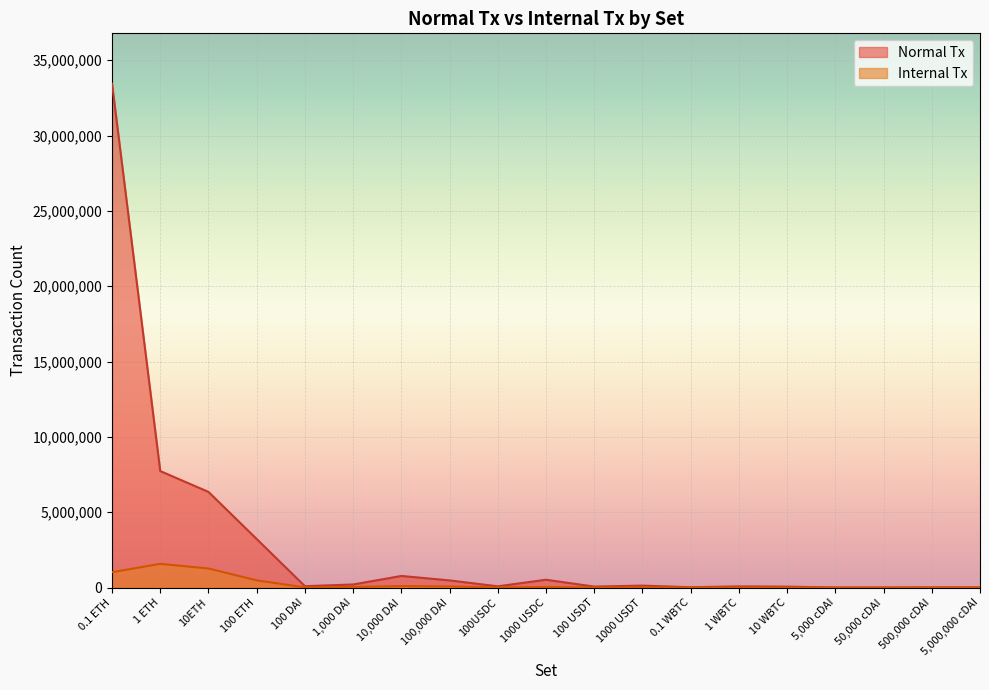

How many series are shown in this chart?

2